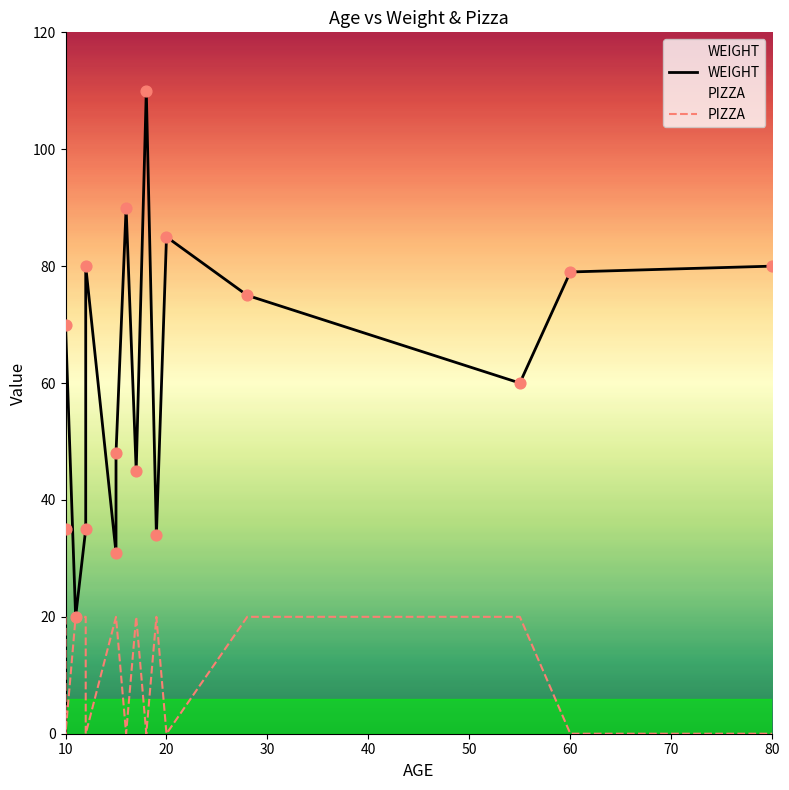

Which series contains the lowest Y value?

PIZZA